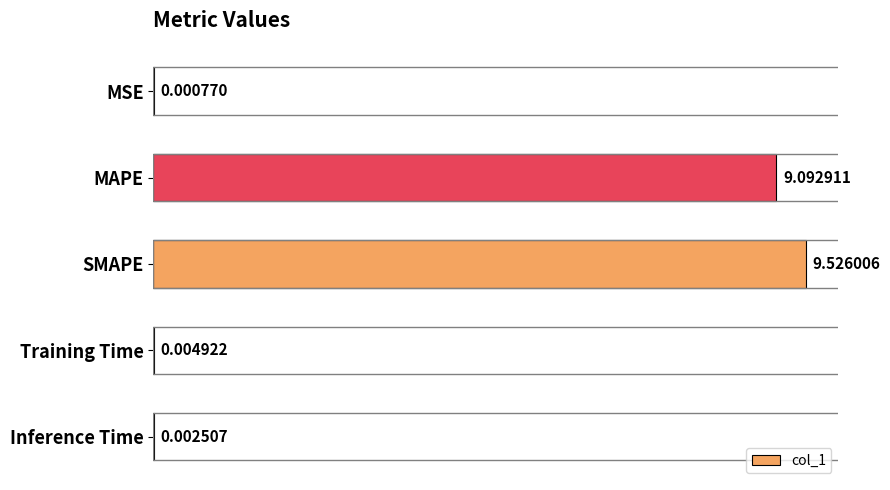

Between Inference Time and Training Time, which is larger?

Training Time